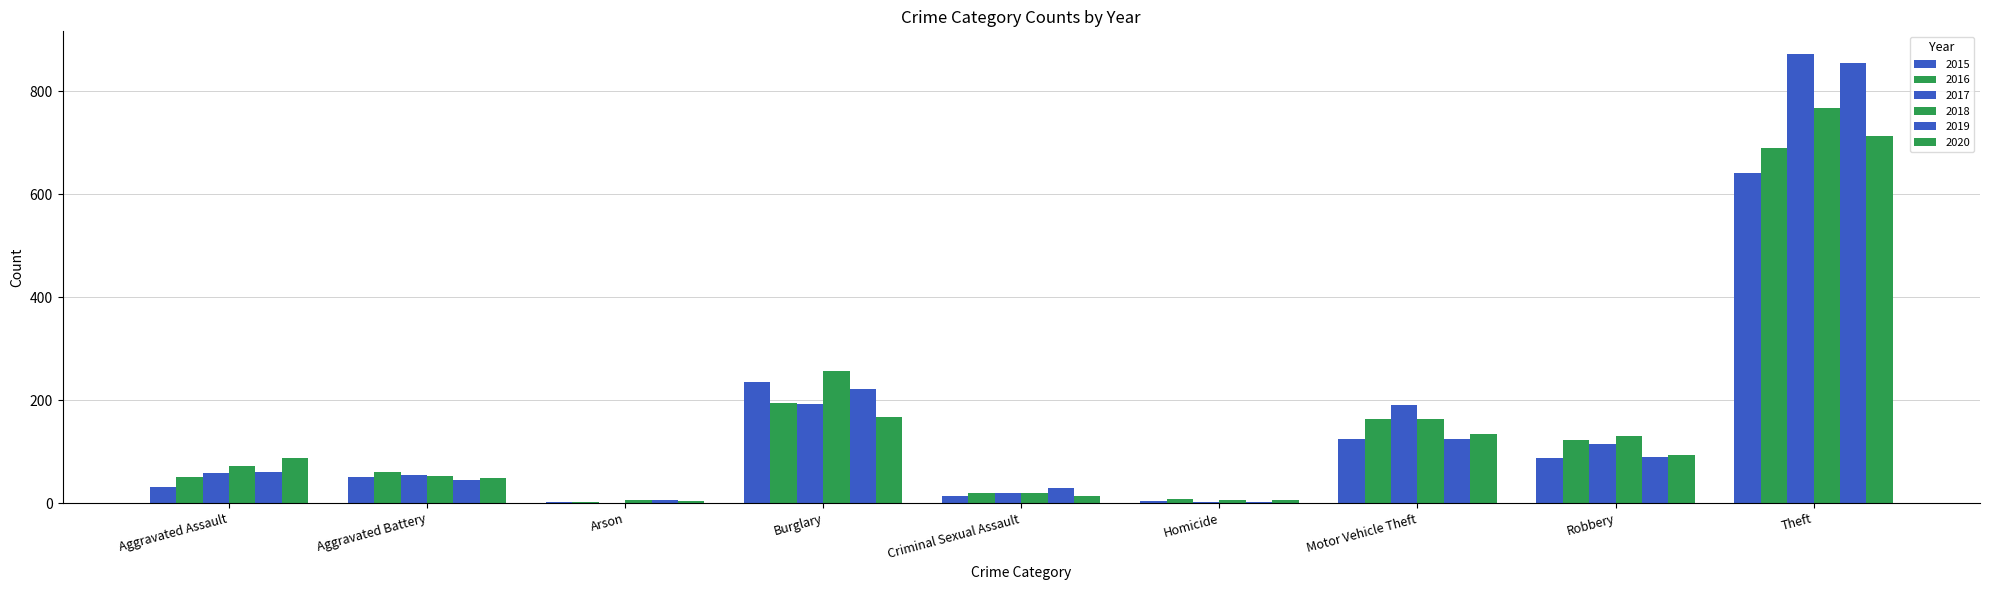

How many categories are shown in the chart?

9